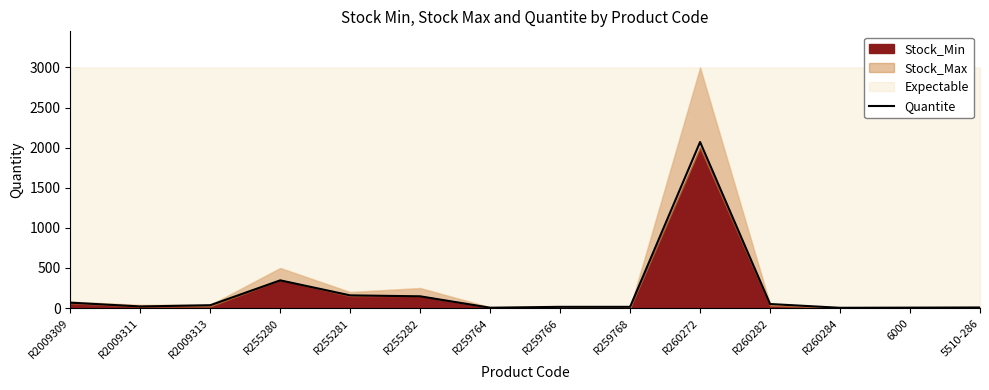

The chart shows a value of 95 at R2009309. True or false?

False